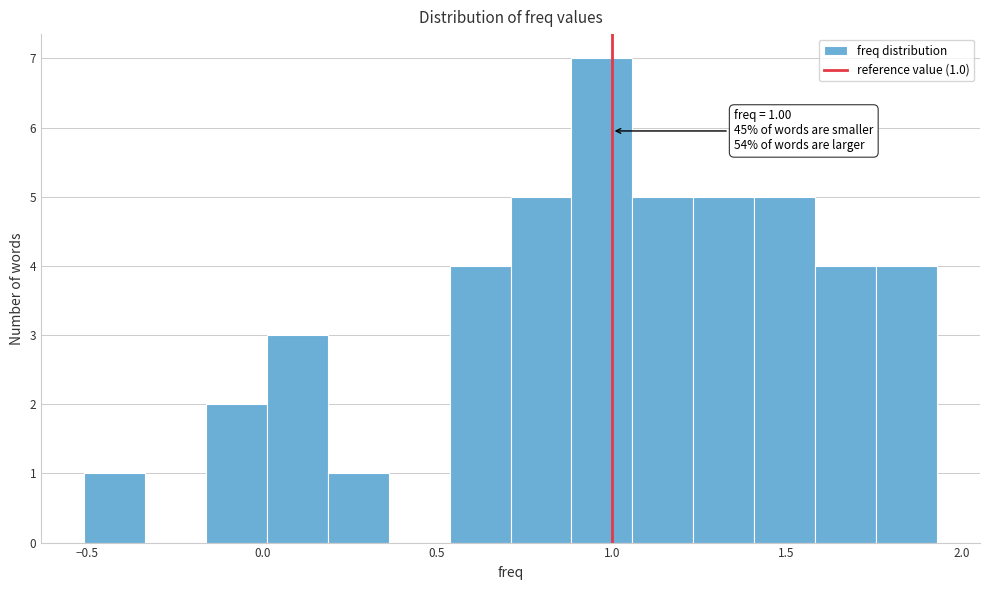

Read against the x-axis, roughly where is the centre of the tallest bar?

0.95